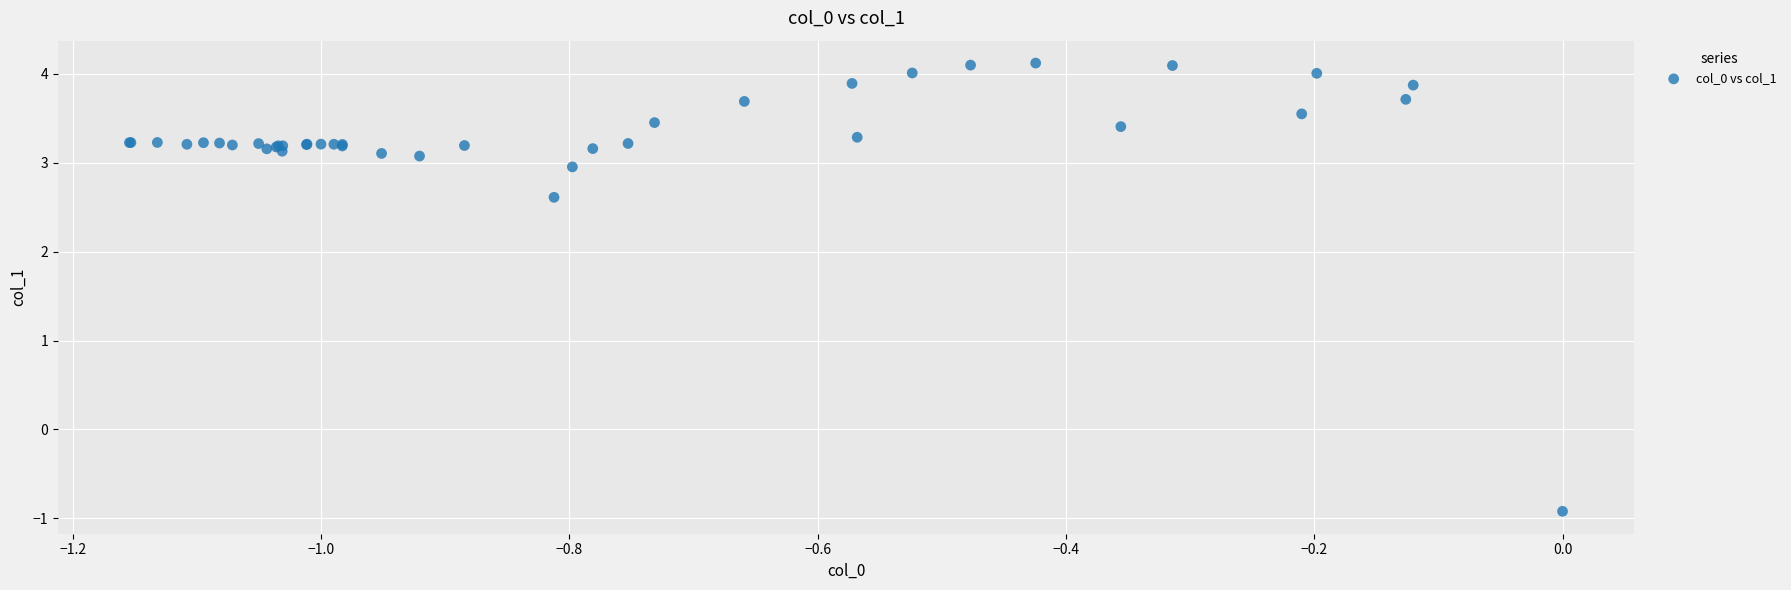

What Y value in the scatter plot is closest to 1?

2.6